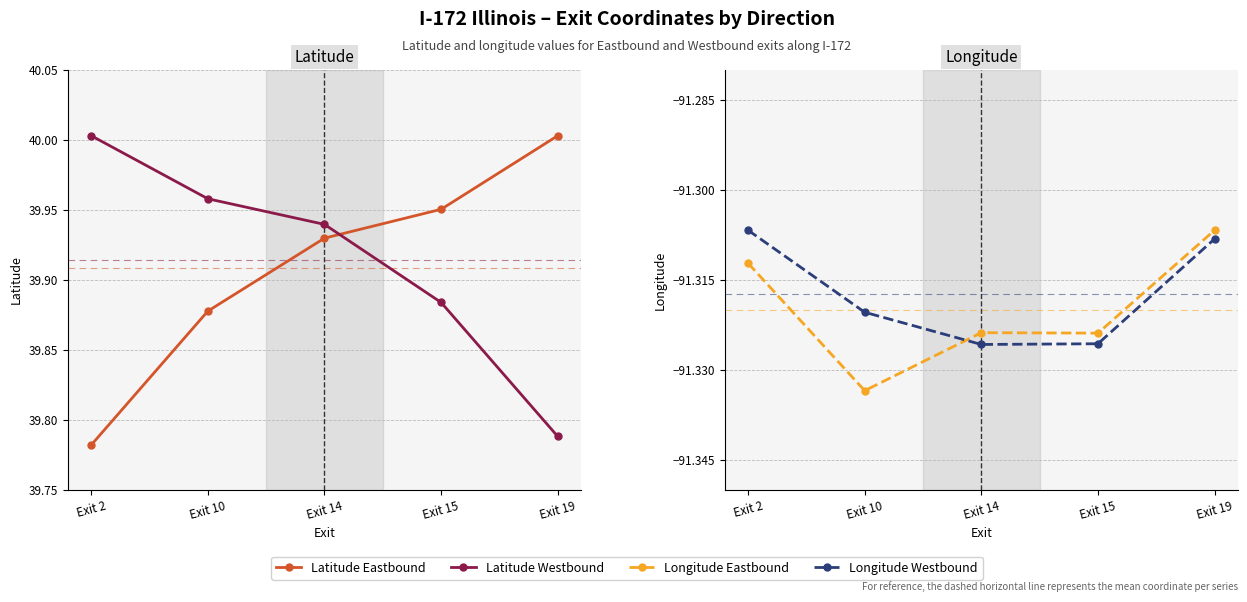

Where is the first local minimum for Longitude Westbound?

Exit 14